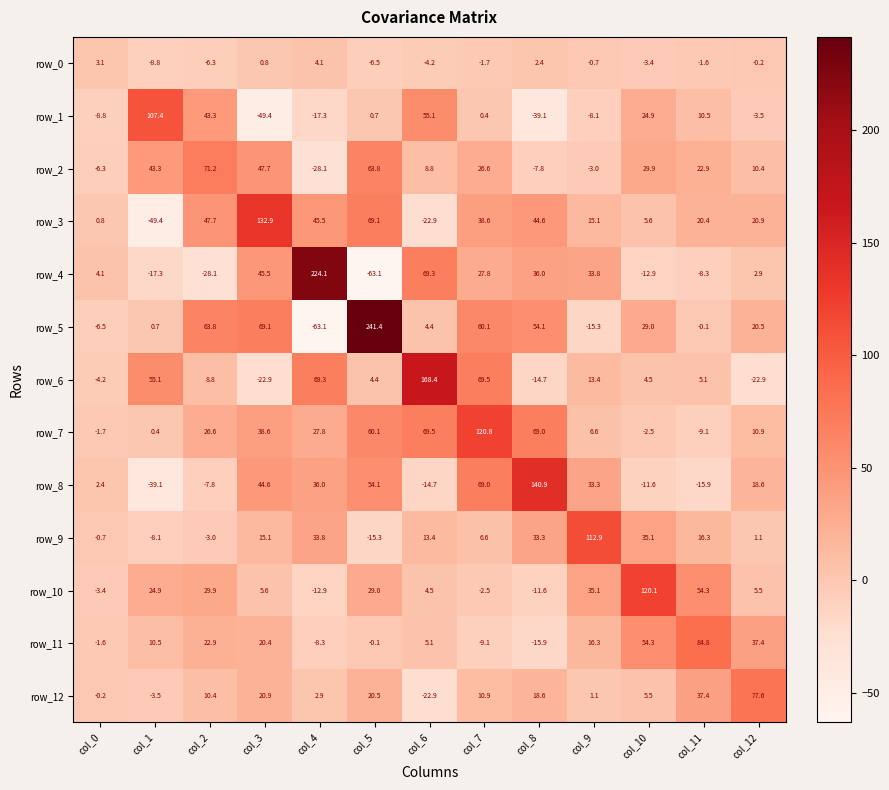

What is the sum of the row_10 values at col_10 and col_5?

149.1